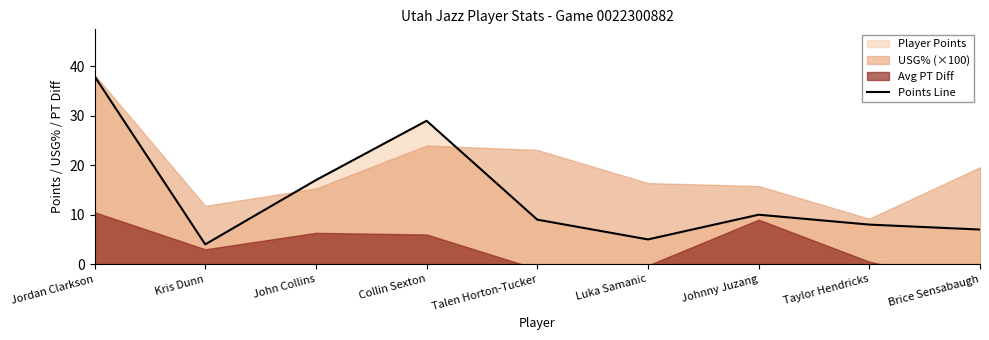

Rank the categories by value from highest to lowest.

Jordan Clarkson, Collin Sexton, John Collins, Johnny Juzang, Talen Horton-Tucker, Taylor Hendricks, Brice Sensabaugh, Luka Samanic, Kris Dunn